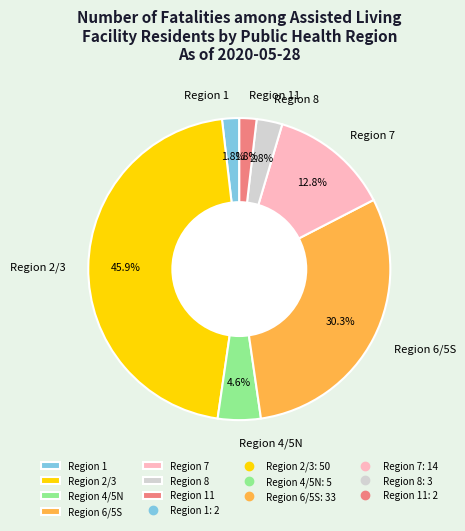

How much of the chart is everything except Region 11?

98.2%